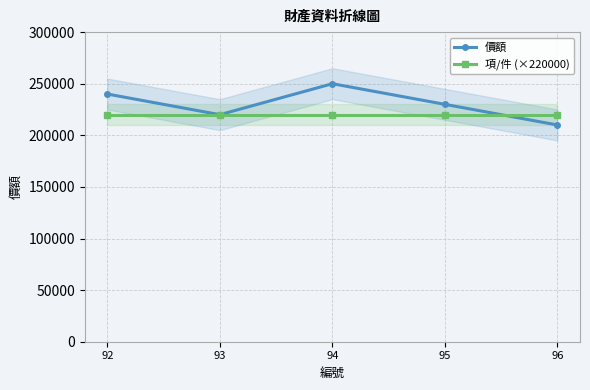

Which category has the highest value in the 價額 series?

94